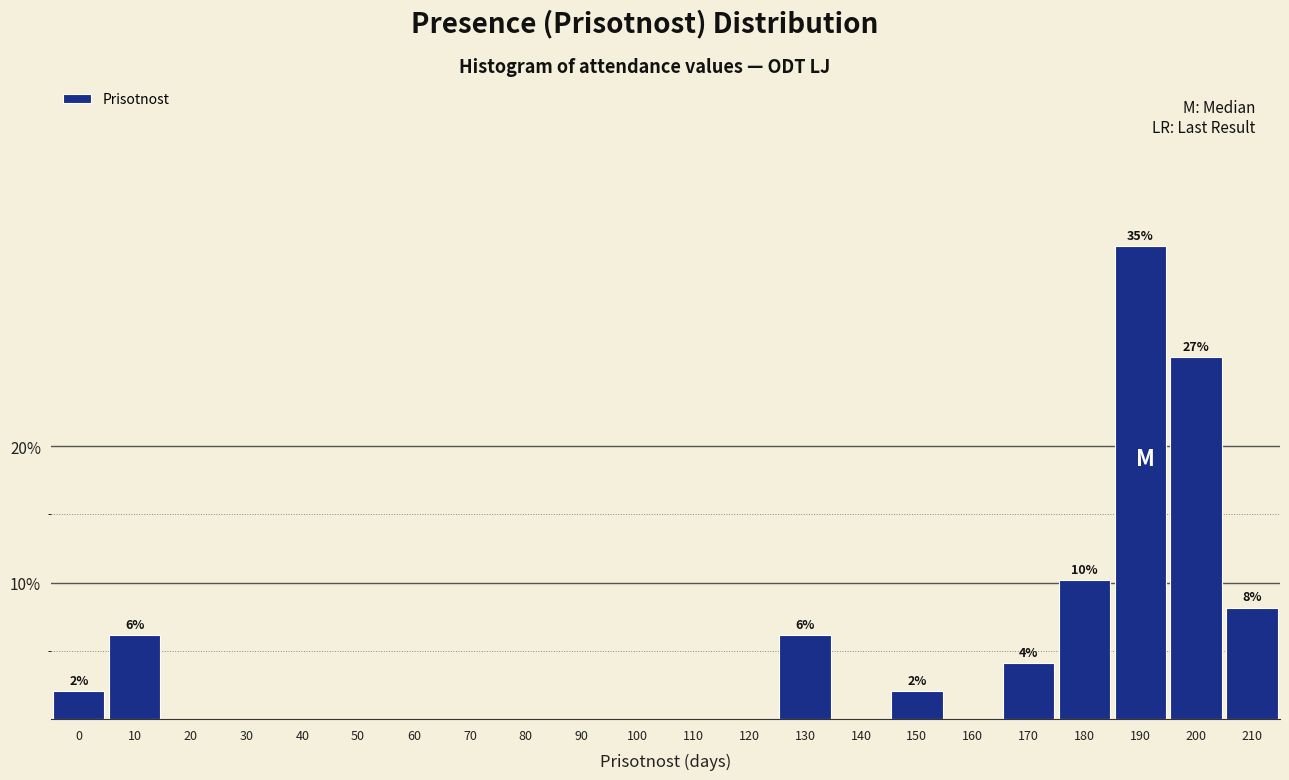

Reading right to left, extract all data points from this chart.

210=8.2	200=26.5	190=34.7	180=10.2	170=4.1	160=0.0	150=2.0	140=0.0	130=6.1	120=0.0	110=0.0	100=0.0	90=0.0	80=0.0	70=0.0	60=0.0	50=0.0	40=0.0	30=0.0	20=0.0	10=6.1	0=2.0